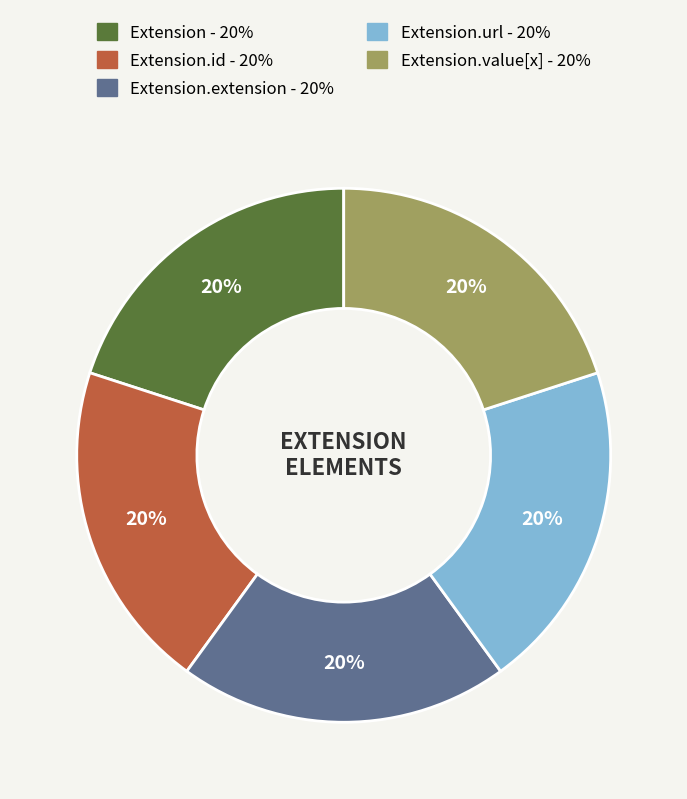

Is there a majority slice in this chart?

No